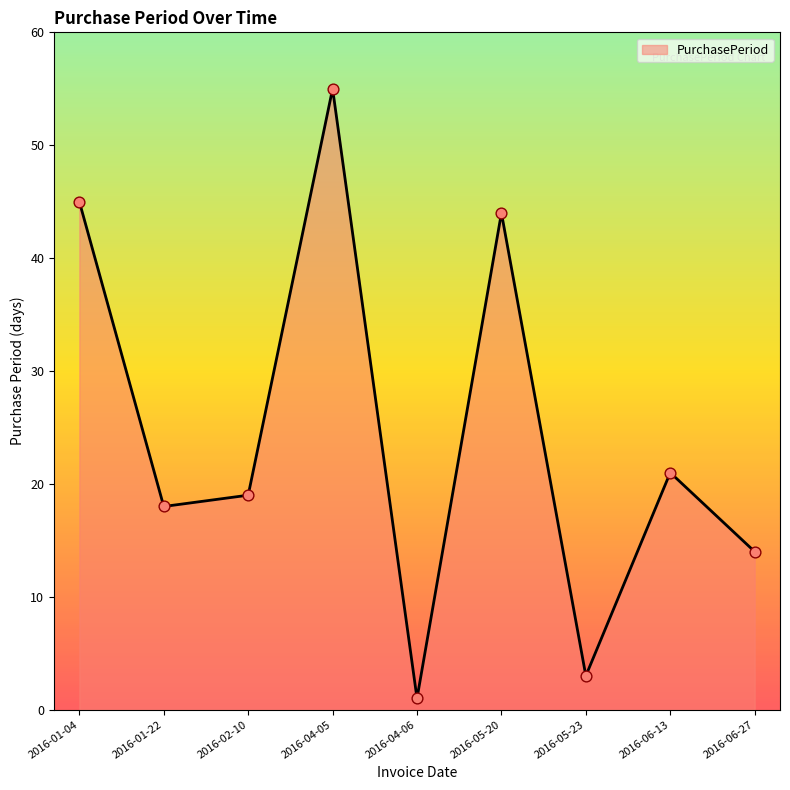

What is the change in value from 2016-01-22 to 2016-06-13?

+3